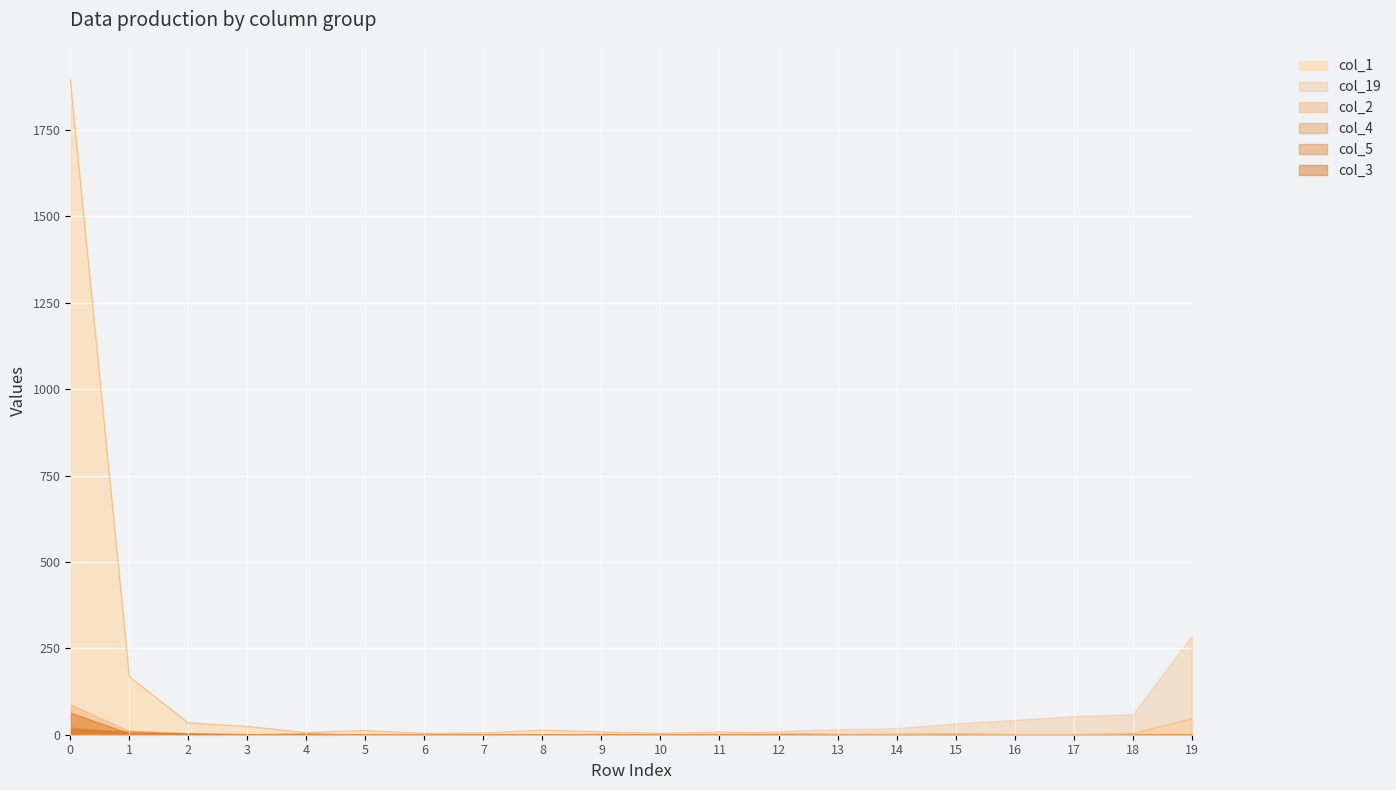

True or false: col_3 has more than 0 interior local peaks.

True